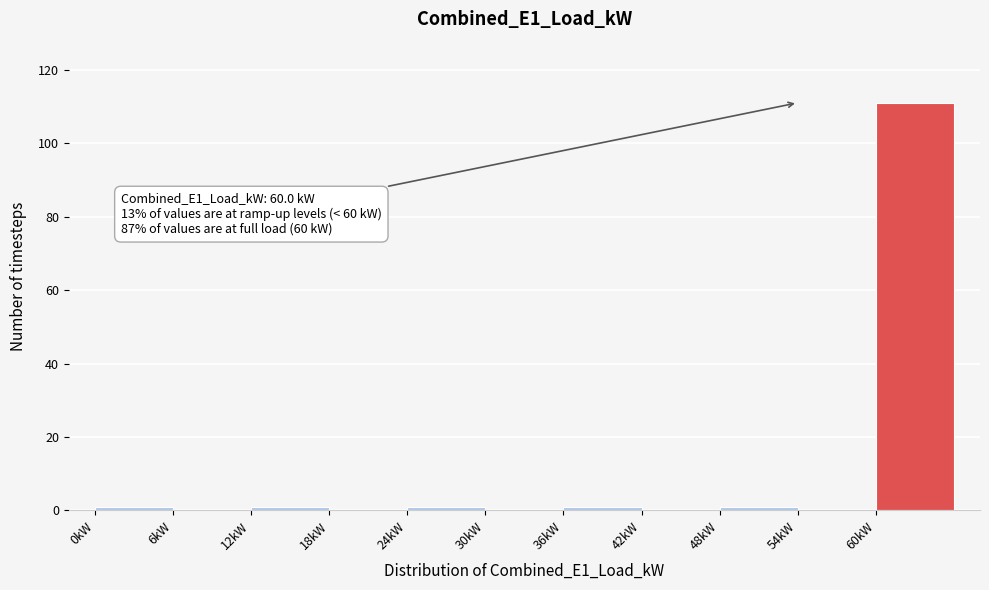

Over which range of the x-axis is the bar tallest?

60 to 66